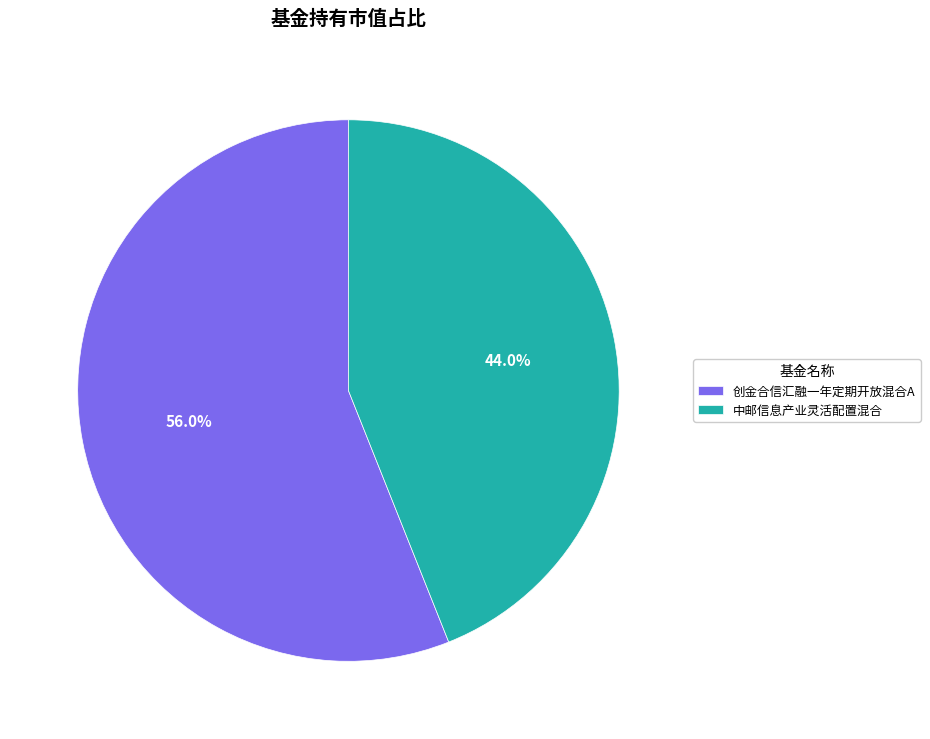

Does 中邮信息产业灵活配置混合 represent more than half of the total?

No